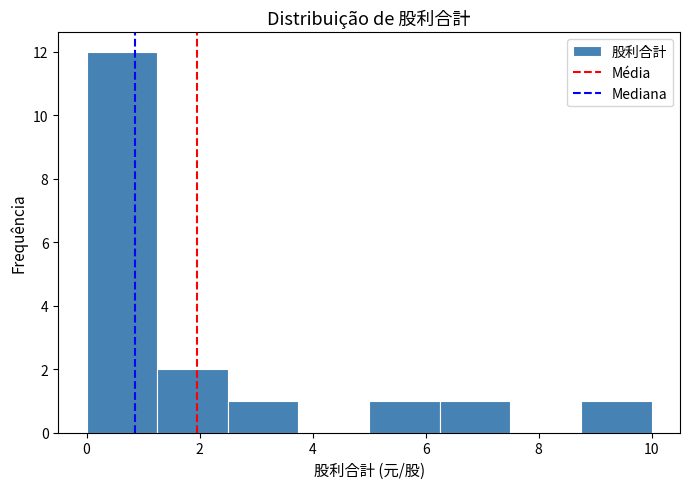

Reading left to right, list every bar in this chart as the range it spans on the x-axis followed by its height. Neither the bar edges nor the heights are printed on the chart, so give them approximately, as read against the axes.

0.00 to 1.25: 12
1.25 to 2.50: 2
2.50 to 3.75: 1
3.75 to 5.00: 0
5.00 to 6.25: 1
6.25 to 7.50: 1
7.50 to 8.75: 0
8.75 to 10.00: 1